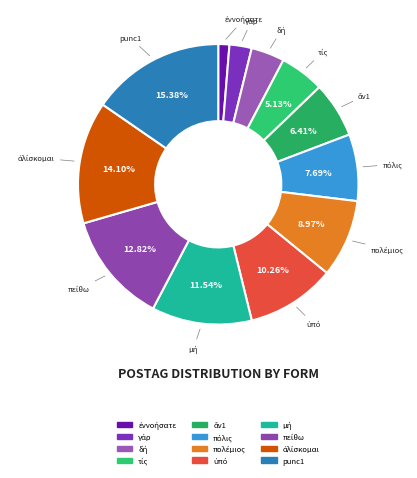

Does punc1 represent more than half of the total?

No